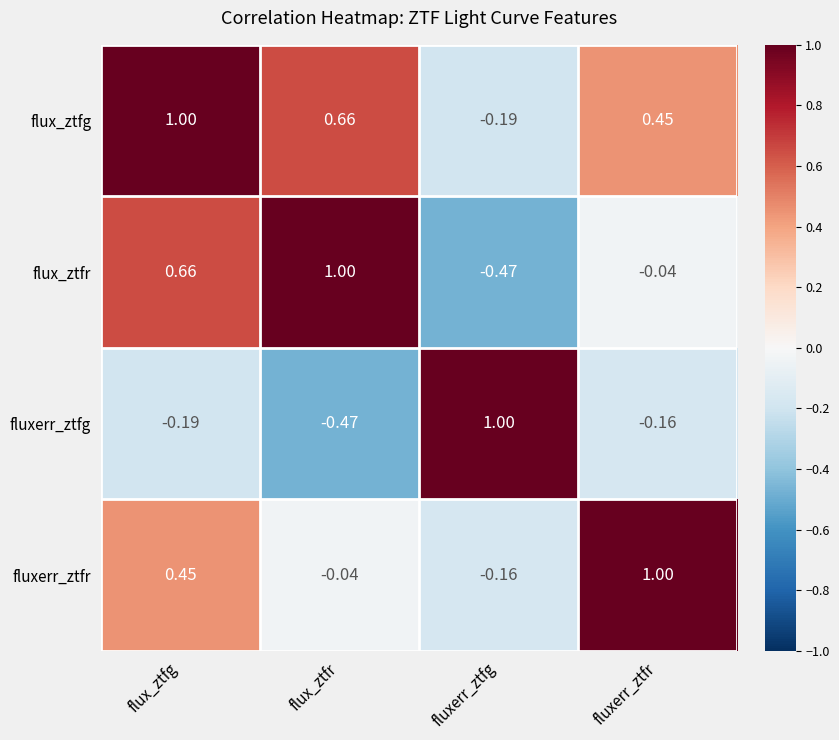

At which label does flux_ztfr reach its minimum?

fluxerr_ztfg